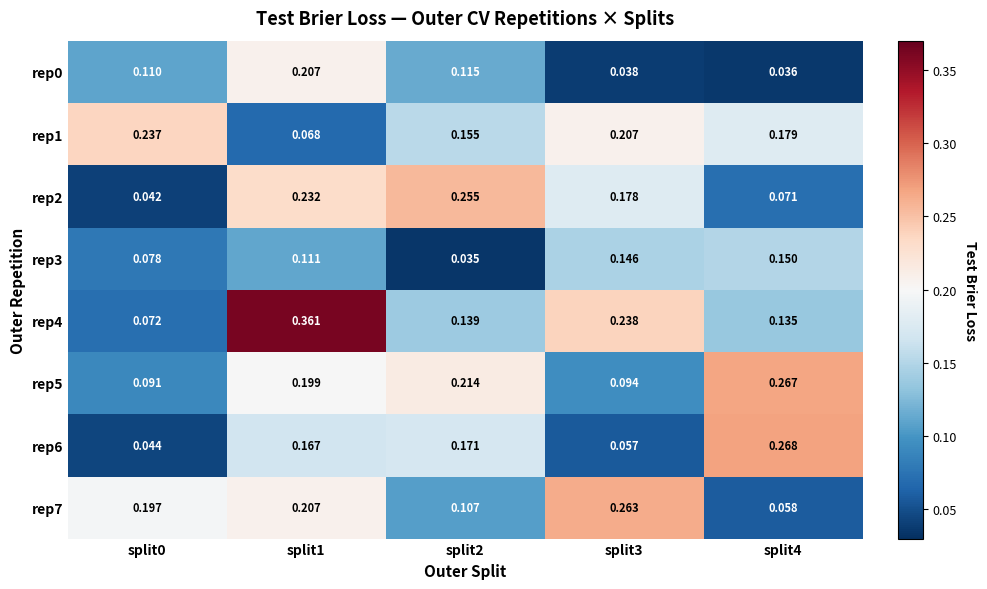

Is the value of rep1 at split2 greater than the value of rep5 at split4?

No